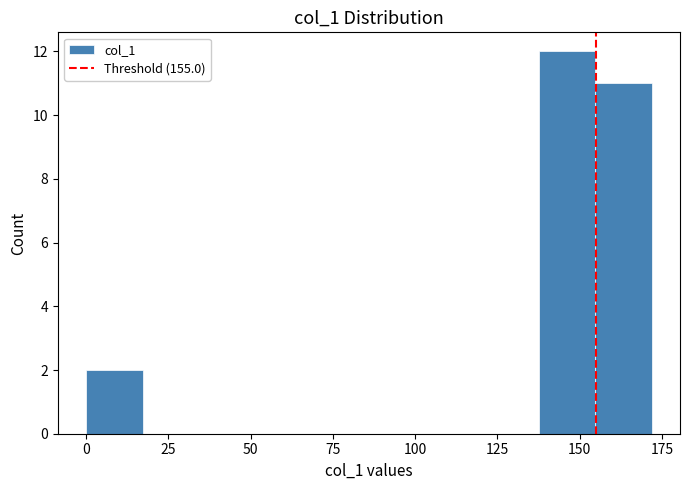

Around what value on the x-axis is the tallest bar? Give the approximate position of its centre, as read against the axis.

145